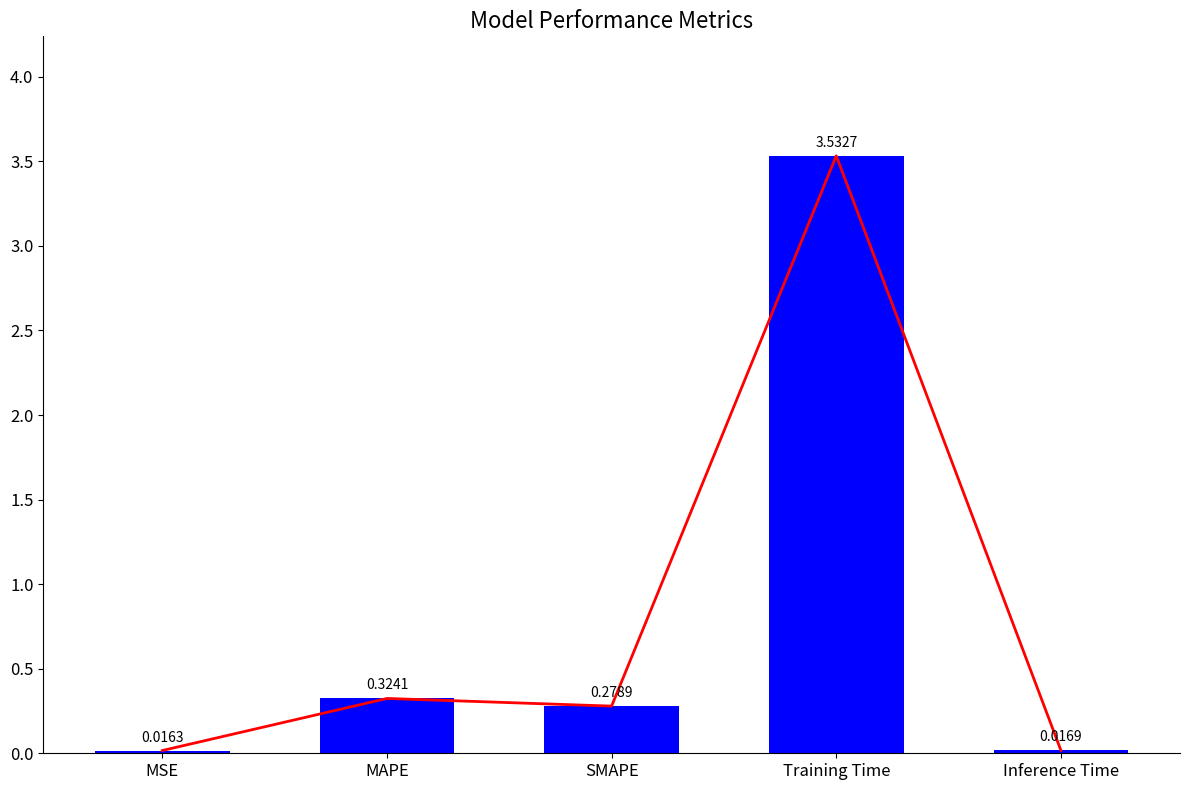

Reading left to right, extract all data points from this chart.

MSE=0.0	MAPE=0.3	SMAPE=0.3	Training Time=3.5	Inference Time=0.0